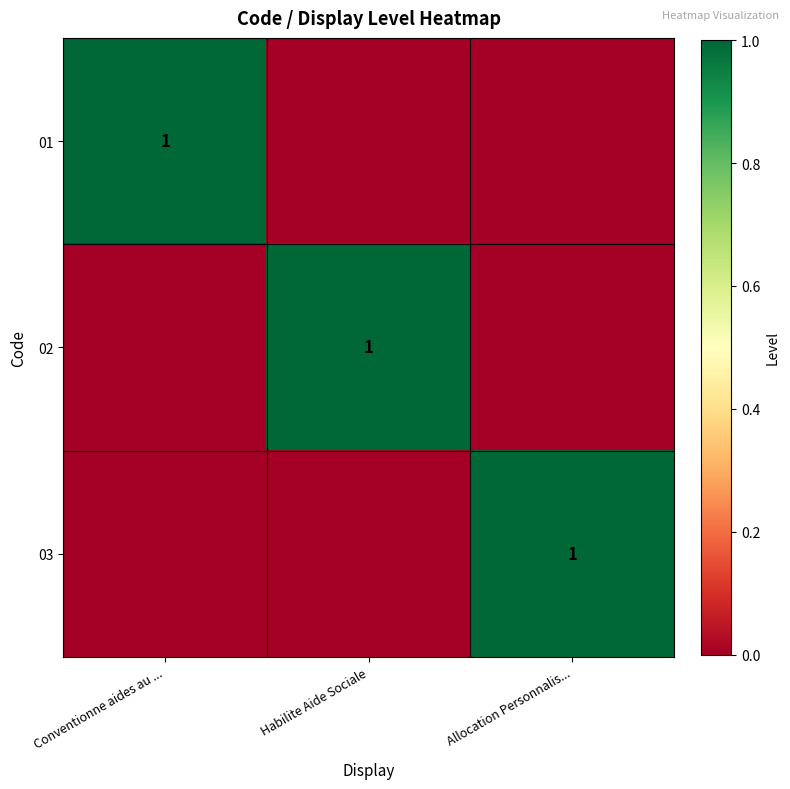

True or false: 02 has a value of 1 at Habilite Aide Sociale.

True